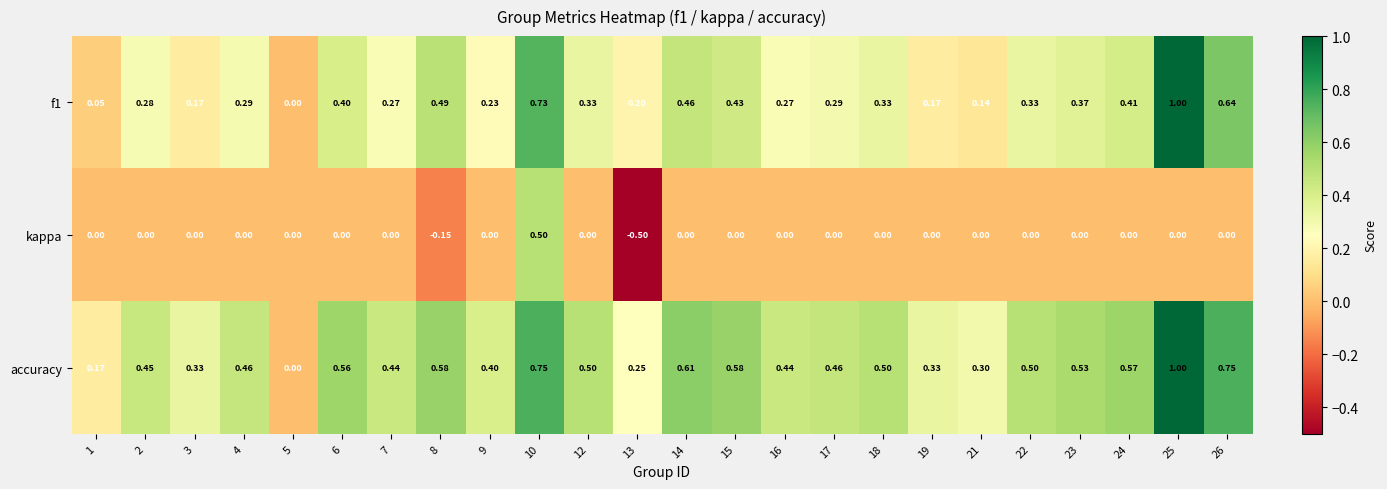

Is the value of kappa at 18 greater than the value of accuracy at 12?

No